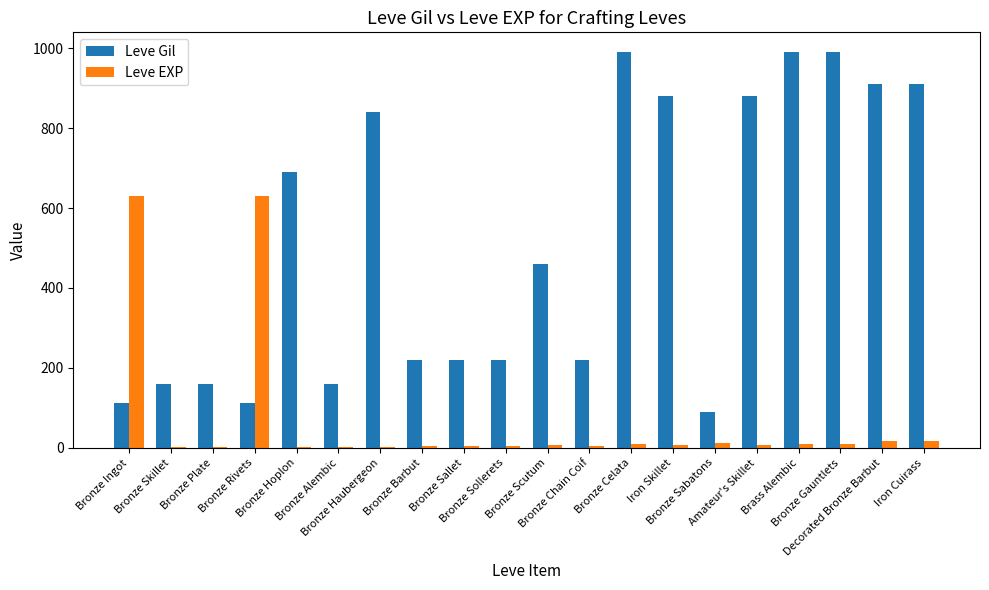

What is the sum of the Leve Gil values at Amateur's Skillet and Bronze Rivets?

992